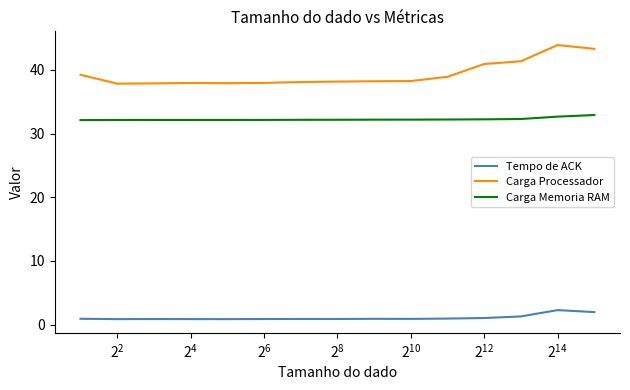

Which series has the widest spread of values?

Carga Processador